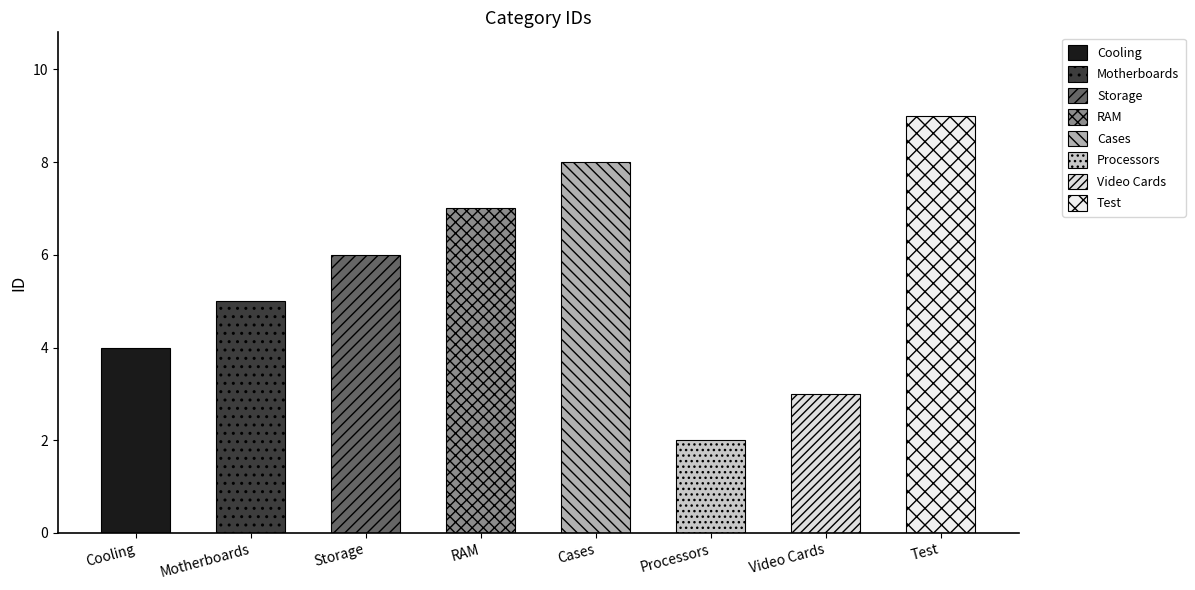

Count the number of values greater than 6.

3